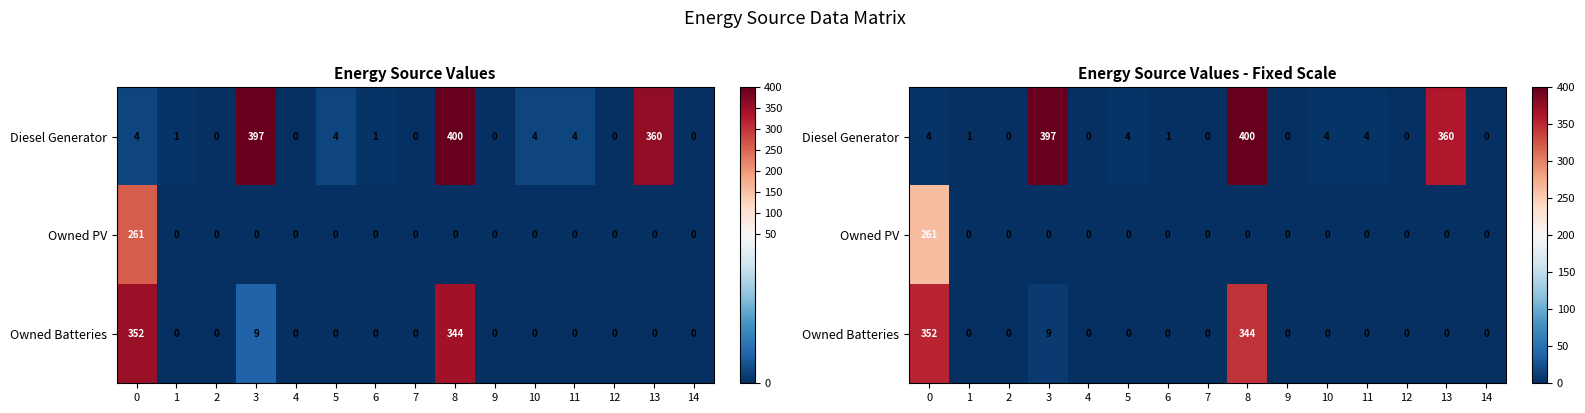

Is it true that Diesel Generator equals 0 at 2?

True